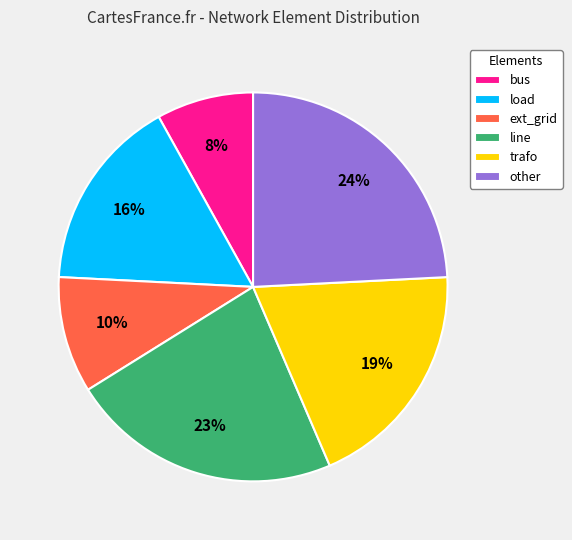

Rank the categories by value from lowest to highest.

bus, ext_grid, load, trafo, line, other